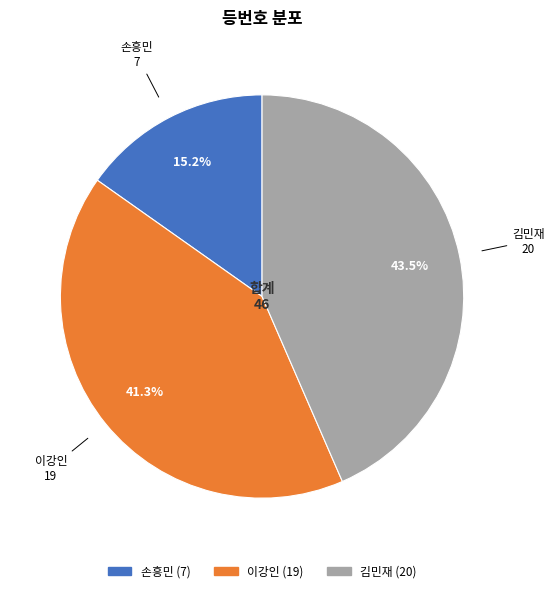

To the nearest percent, what is the difference between the 손흥민 and 이강인 slice percentages?

26%